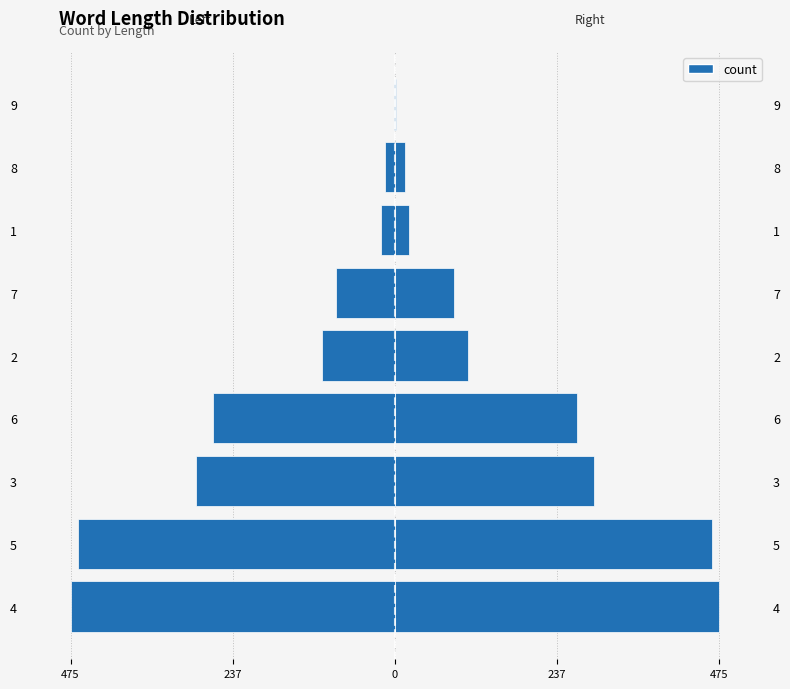

Rank the series by their average value, from highest to lowest.

count (right), count (left)